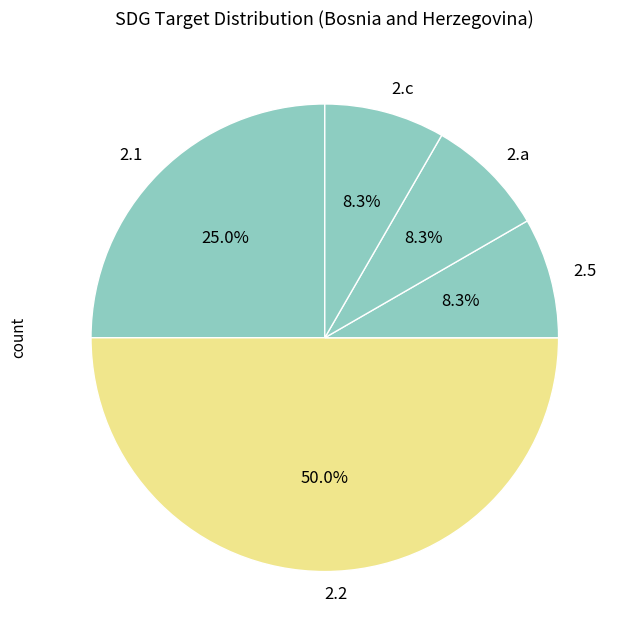

True or false: 2.5 accounts for 1% of the total.

False